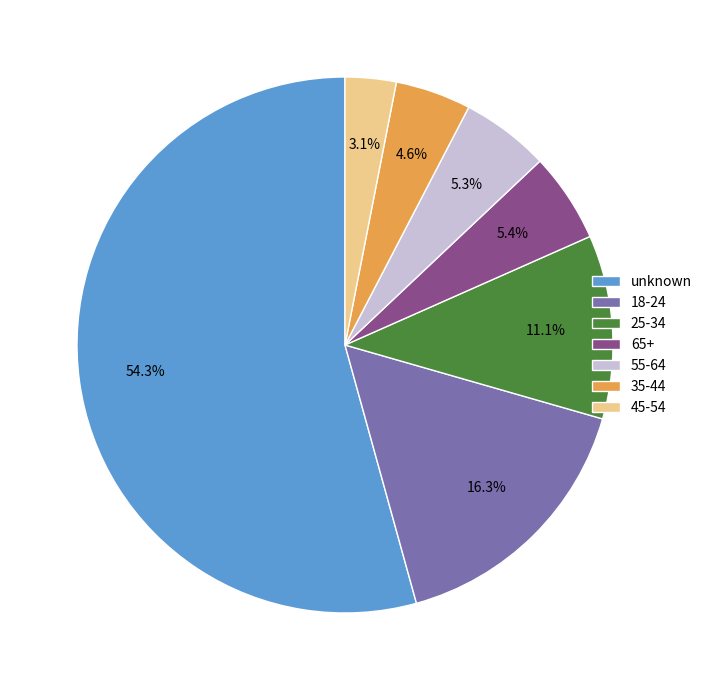

To the nearest percent, what is the average slice percentage?

14%